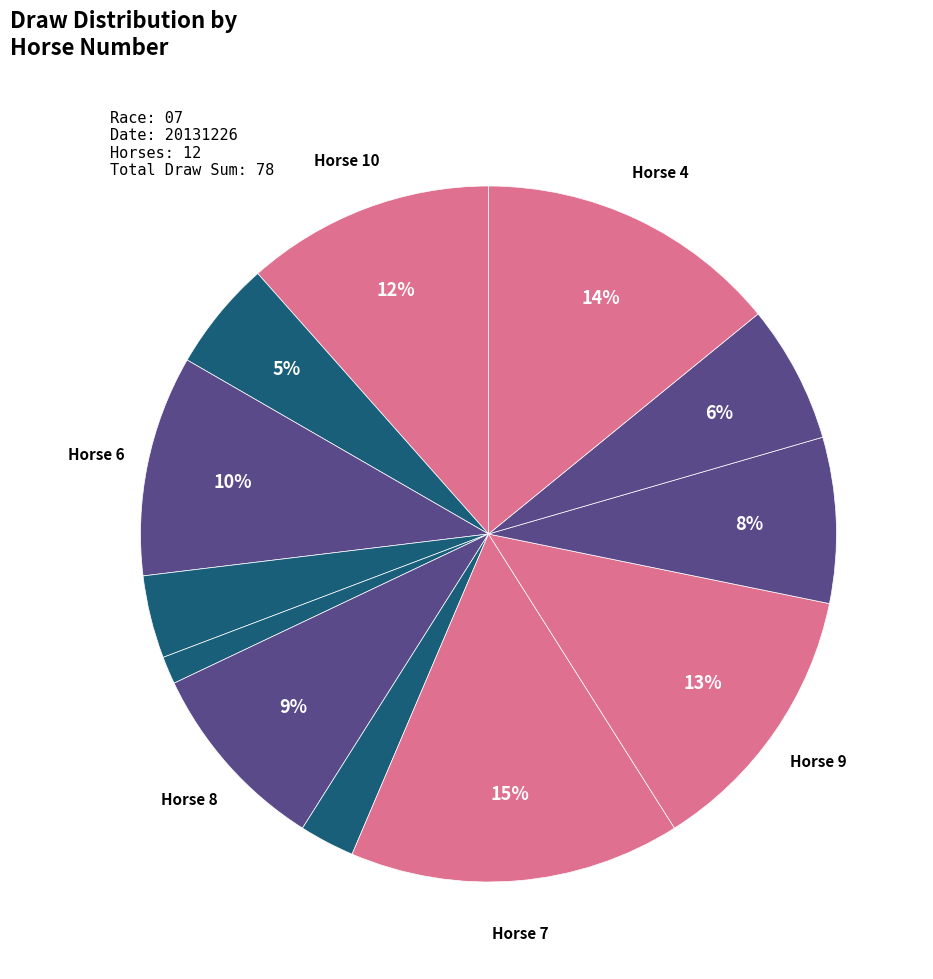

How many segments does this pie chart have?

12